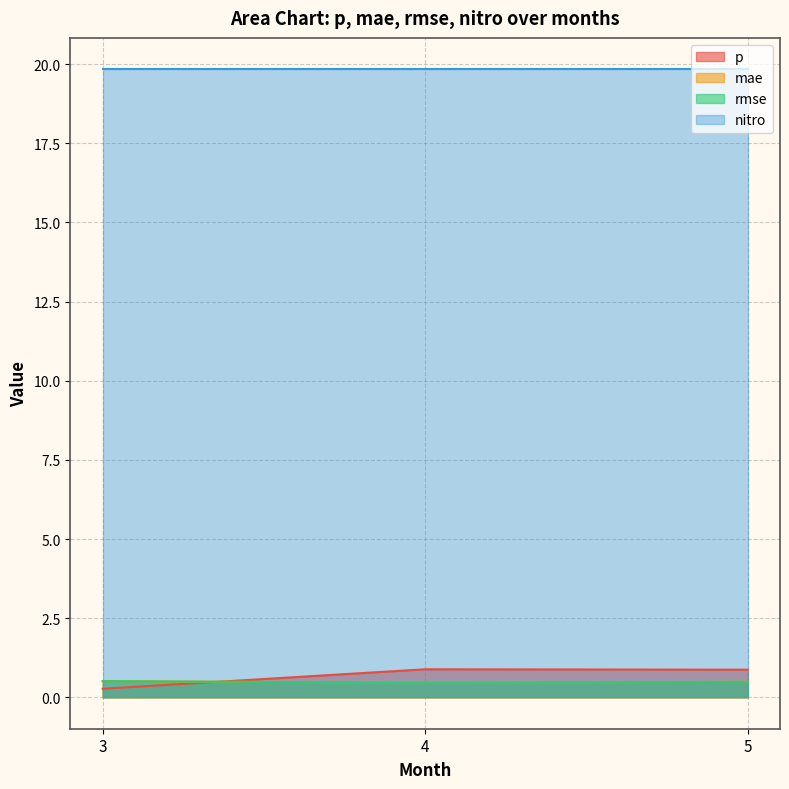

True or false: p has a value of 0.9 at 5.

True